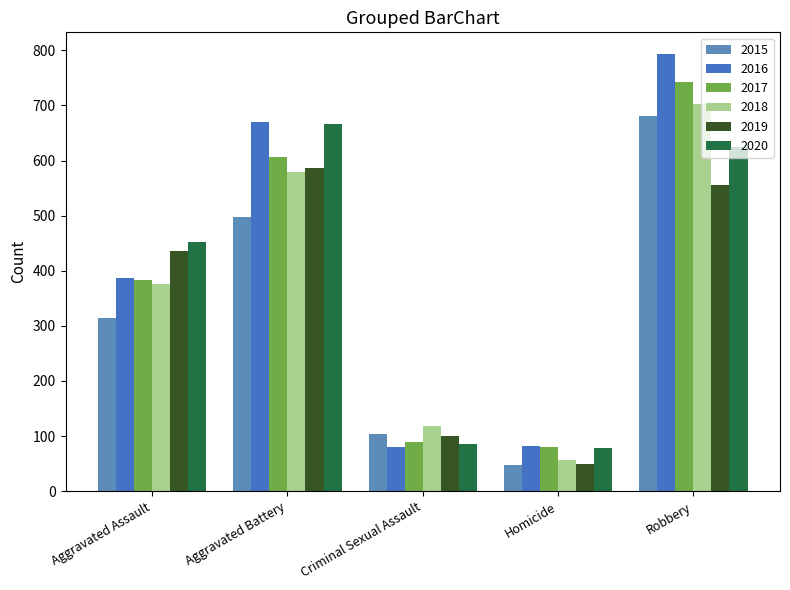

Where is 2018 nearest to the value 379?

Aggravated Assault